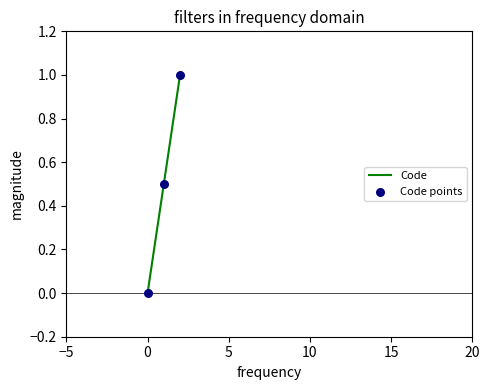

What is the difference between the maximum and second lowest values?

0.5